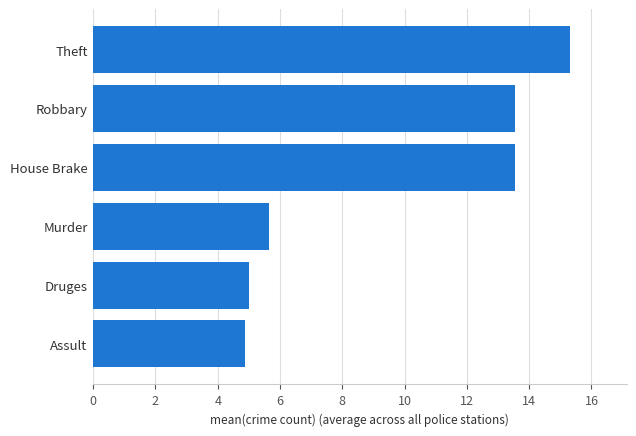

Approximately how many times larger is the value at Druges compared to Assult?

1.0